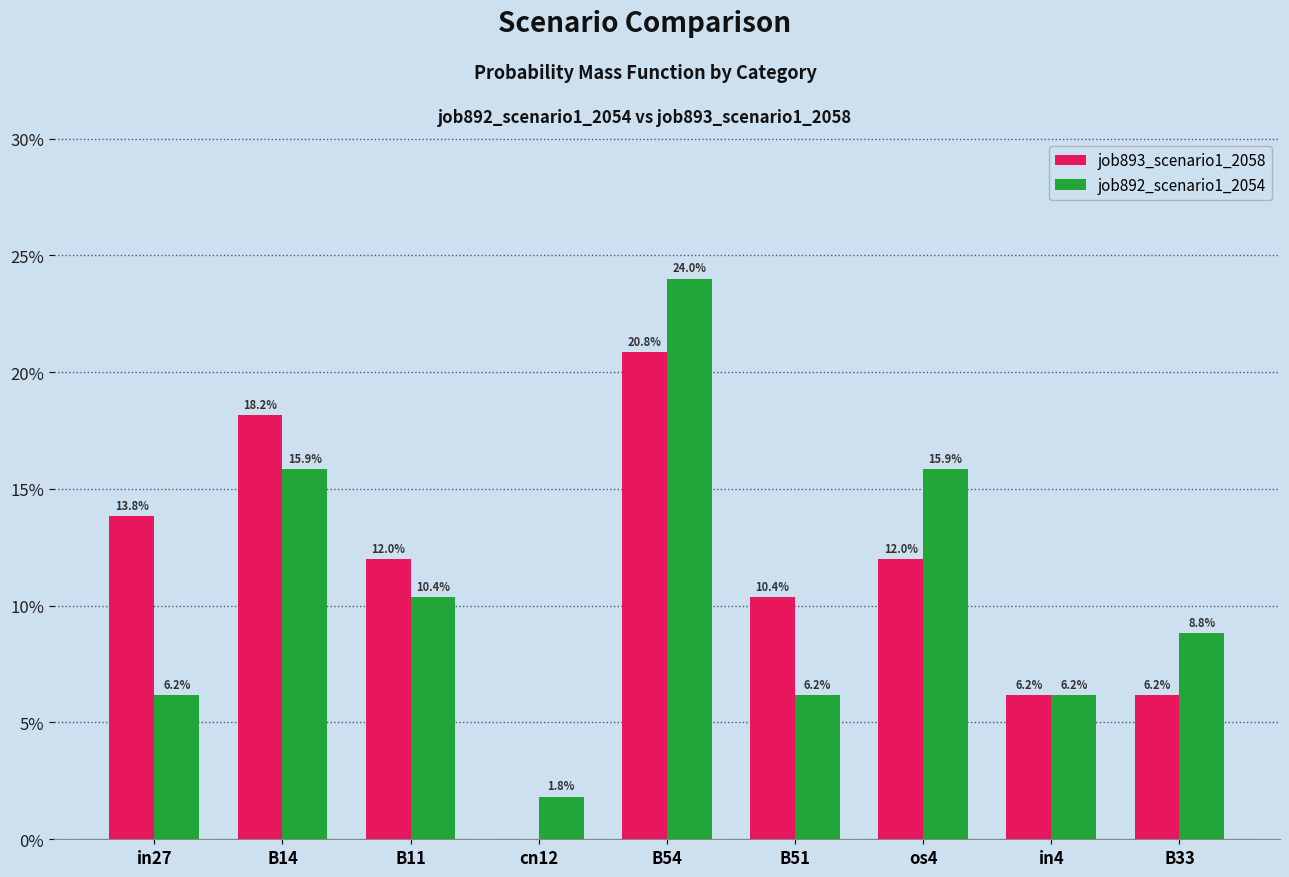

What is the sum of all job892_scenario1_2054 values?

1.0